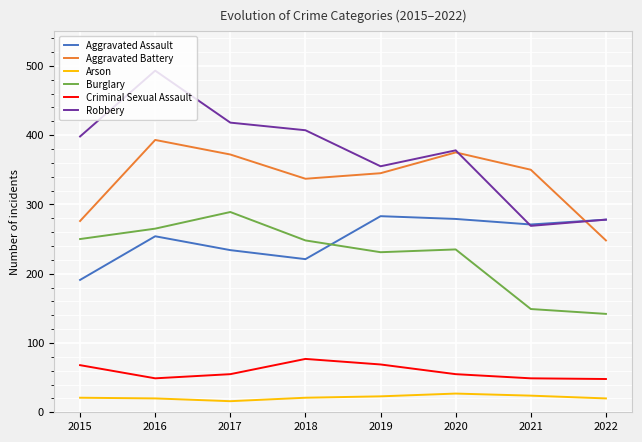

What is the total value across all series at 2020?

1349